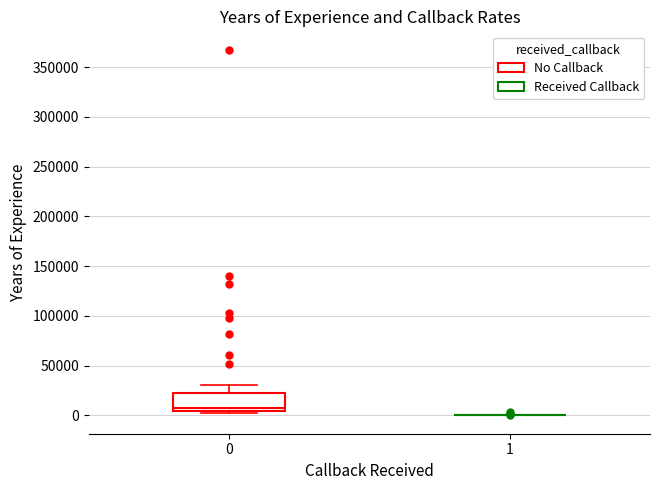

Where is the lower edge of the box at x = 0 on the y-axis? The values are not printed on the chart, so give them approximately, as read against the axis.

5000